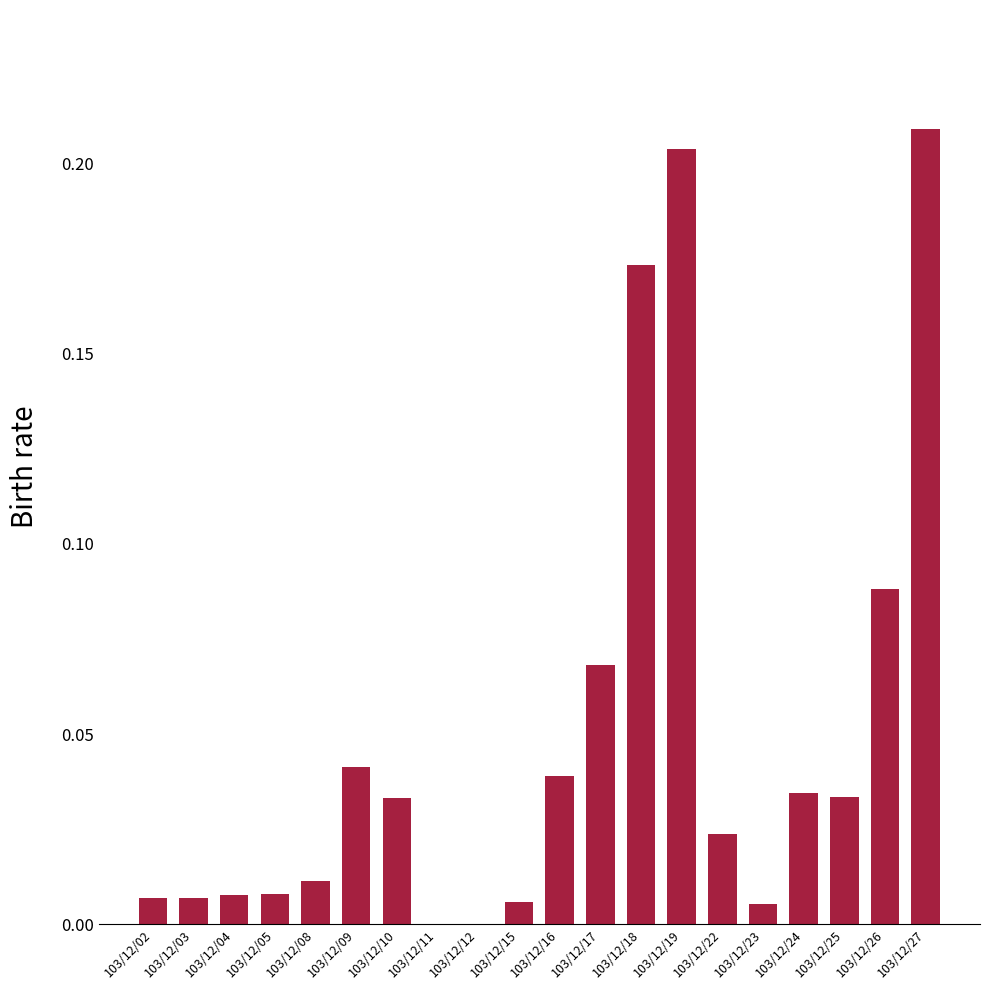

Does the chart contain stacked bars?

No